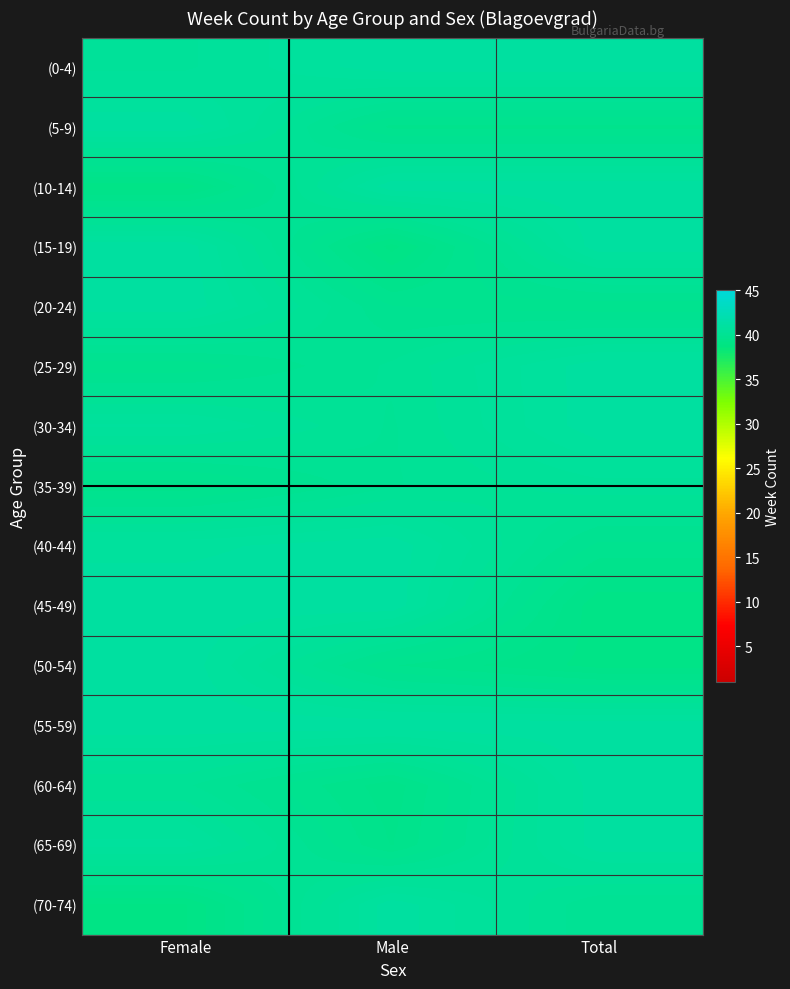

At Female, list the series in order from largest to smallest.

(5-9), (15-19), (20-24), (45-49), (50-54), (55-59), (40-44), (65-69), (30-34), (0-4), (60-64), (25-29), (35-39), (10-14), (70-74)